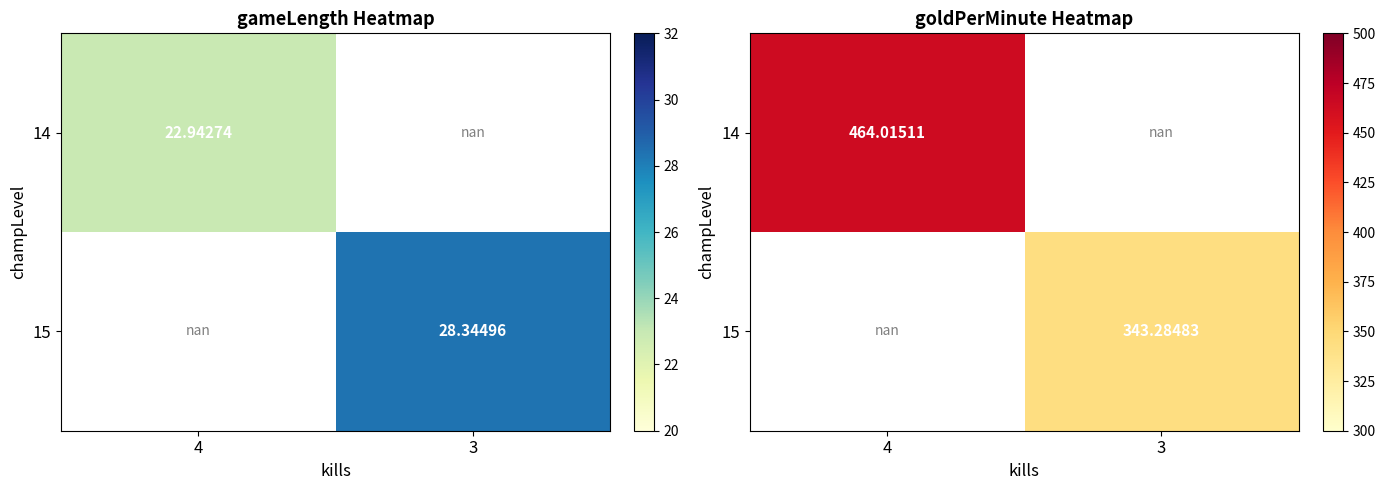

Which series has the largest range (max minus min)?

14